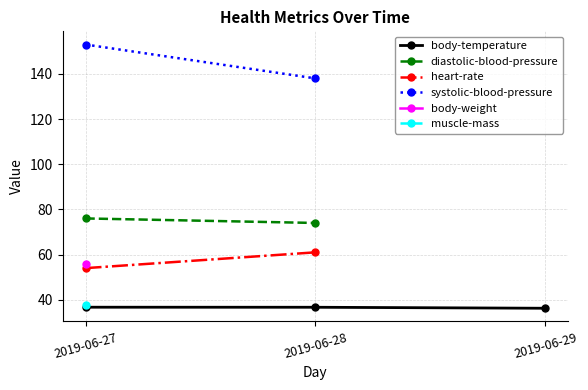

Does the chart have visible grid lines?

Yes